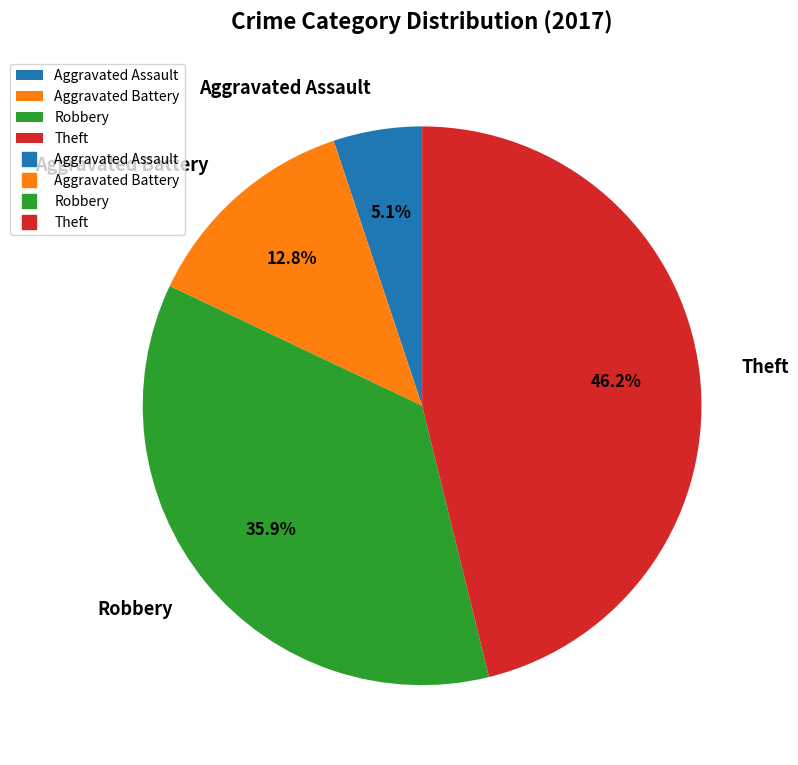

Which has a higher value, Robbery or Theft?

Theft